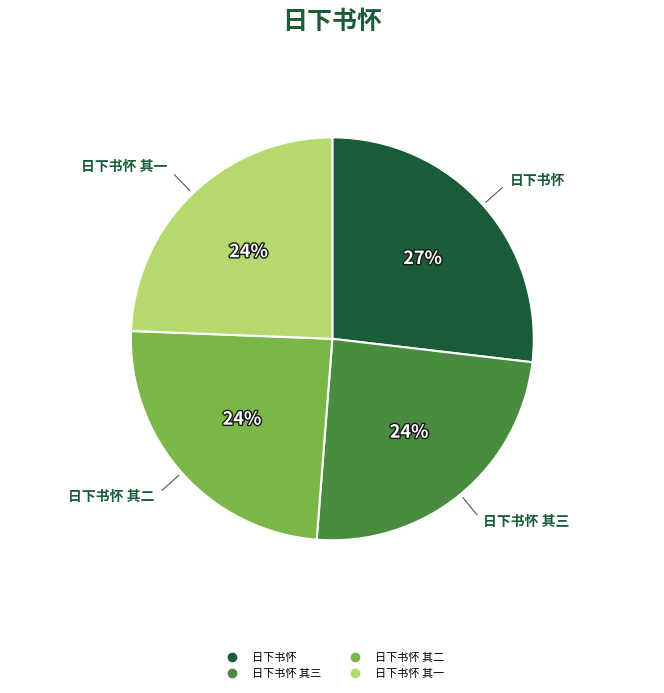

Does any single category account for the majority?

No